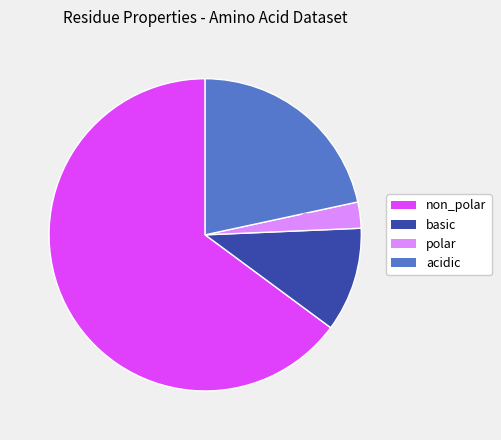

Combined, do acidic and basic account for over 50%?

No